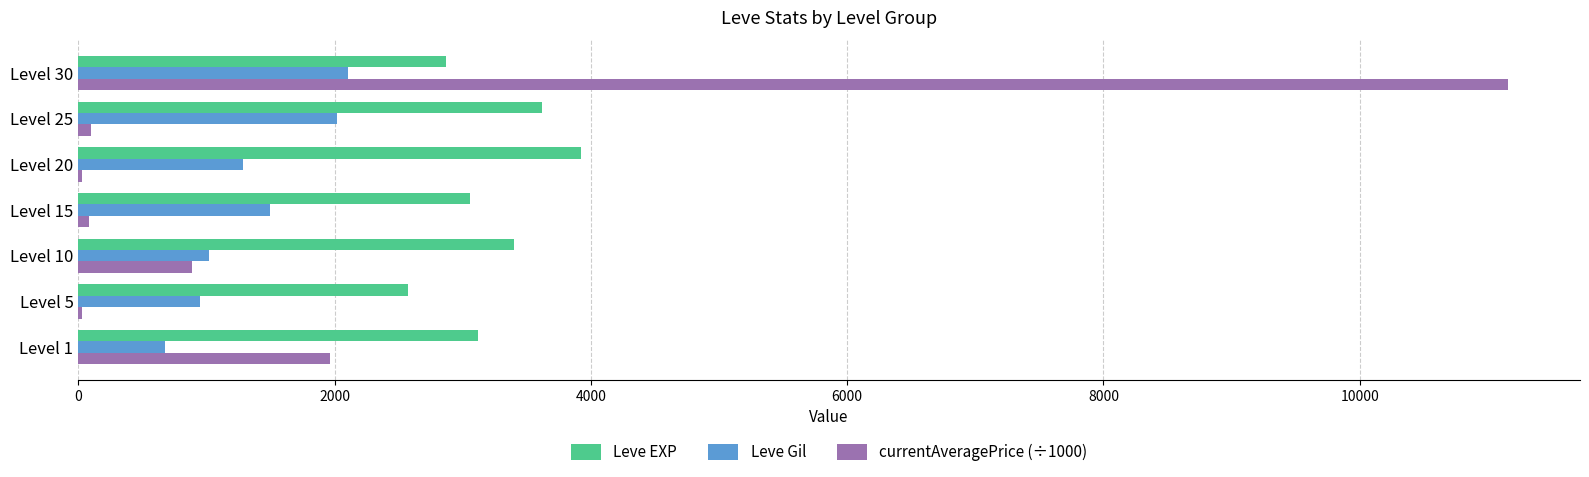

At which category is the sum across all series the highest?

Level 30